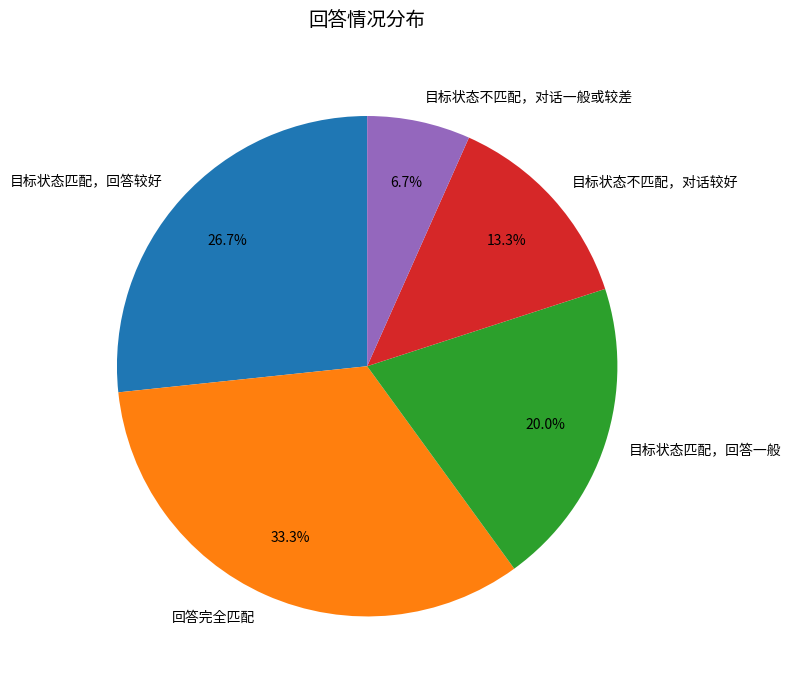

Combined, do 目标状态匹配，回答较好 and 目标状态匹配，回答一般 account for over 50%?

No